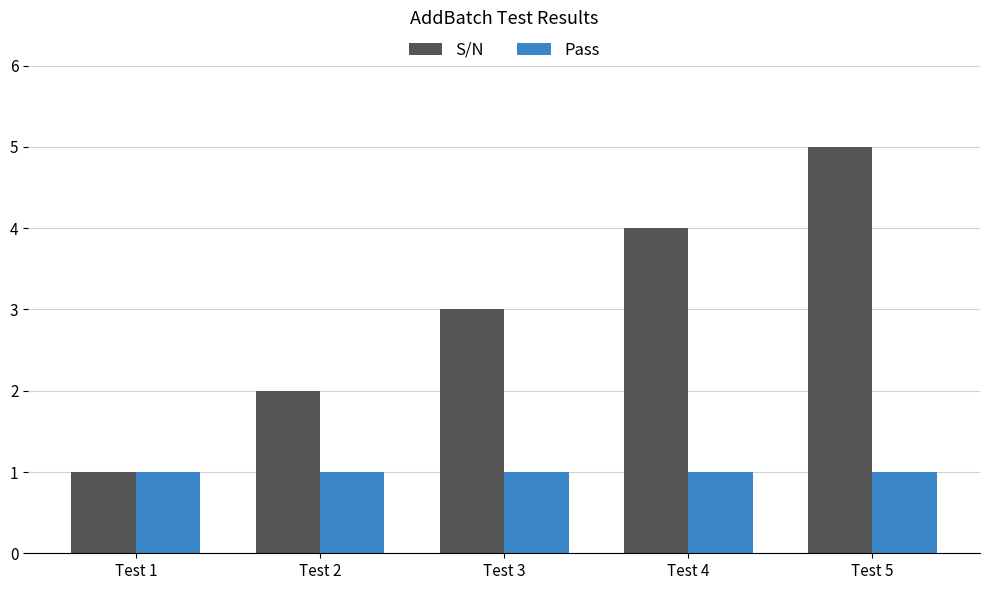

What is the difference between the highest and lowest values at Test 5?

4